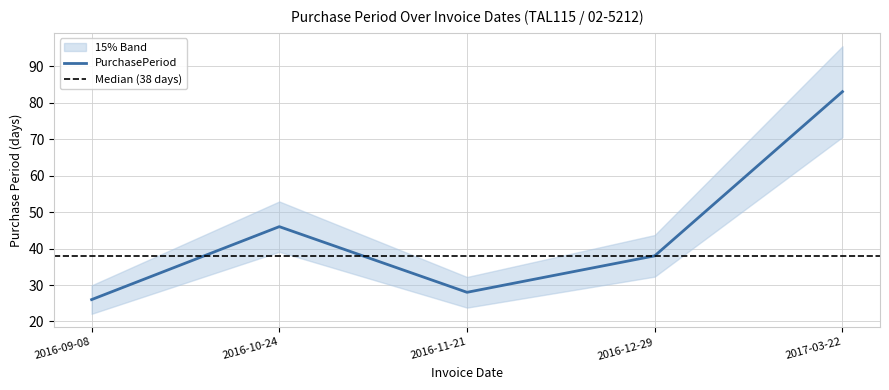

How many values exceed 38?

2